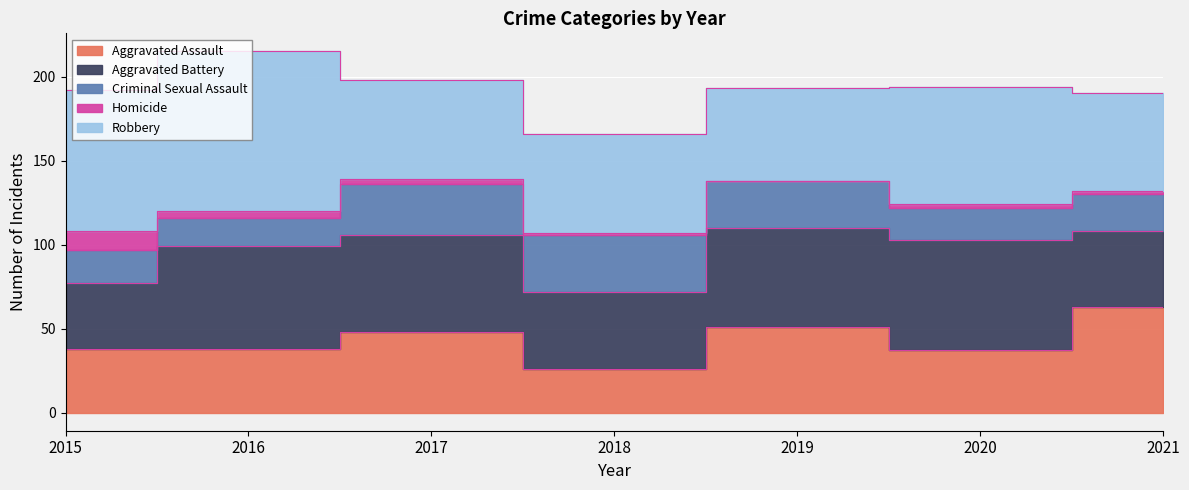

What is the value of the Homicide point at the 2nd from the left?

4